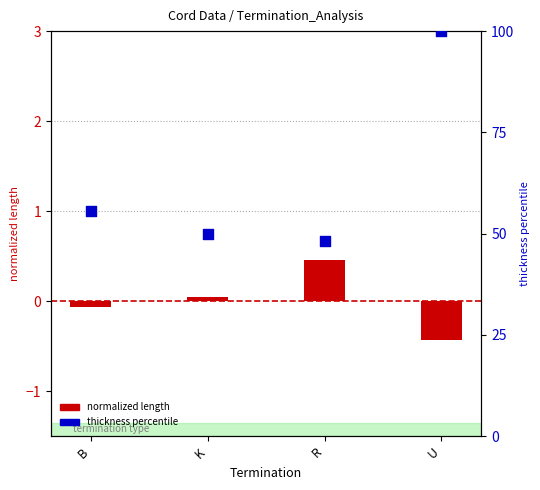

At how many categories does at least one series exceed 60?

1